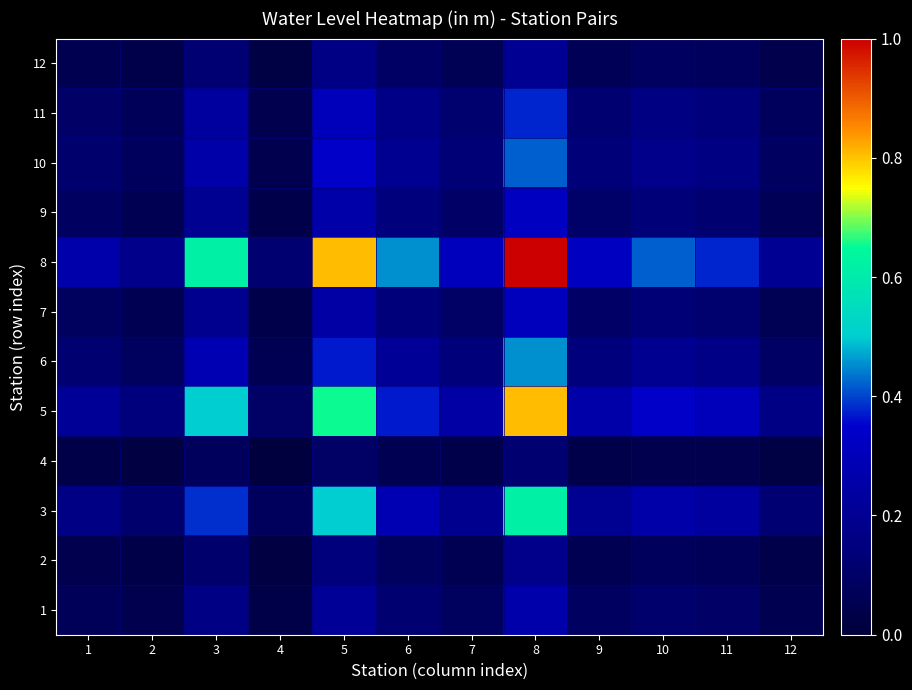

Reading right to left, list all the values displayed in this chart.

1: 12=0.1	11=0.1	10=0.1	9=0.1	8=0.3	7=0.1	6=0.1	5=0.2	4=0.0	3=0.2	2=0.0	1=0.1
2: 12=0.0	11=0.1	10=0.1	9=0.1	8=0.2	7=0.1	6=0.1	5=0.1	4=0.0	3=0.1	2=0.0	1=0.0
3: 12=0.1	11=0.2	10=0.3	9=0.2	8=0.6	7=0.2	6=0.3	5=0.5	4=0.1	3=0.4	2=0.1	1=0.2
4: 12=0.0	11=0.0	10=0.1	9=0.0	8=0.1	7=0.0	6=0.1	5=0.1	4=0.0	3=0.1	2=0.0	1=0.0
5: 12=0.2	11=0.3	10=0.3	9=0.3	8=0.8	7=0.2	6=0.4	5=0.7	4=0.1	3=0.5	2=0.1	1=0.2
6: 12=0.1	11=0.2	10=0.2	9=0.1	8=0.5	7=0.1	6=0.2	5=0.4	4=0.1	3=0.3	2=0.1	1=0.1
7: 12=0.1	11=0.1	10=0.1	9=0.1	8=0.3	7=0.1	6=0.1	5=0.2	4=0.0	3=0.2	2=0.1	1=0.1
8: 12=0.2	11=0.4	10=0.4	9=0.3	8=1.0	7=0.3	6=0.5	5=0.8	4=0.1	3=0.6	2=0.2	1=0.3
9: 12=0.1	11=0.1	10=0.1	9=0.1	8=0.3	7=0.1	6=0.1	5=0.3	4=0.0	3=0.2	2=0.1	1=0.1
10: 12=0.1	11=0.2	10=0.2	9=0.1	8=0.4	7=0.1	6=0.2	5=0.3	4=0.1	3=0.3	2=0.1	1=0.1
11: 12=0.1	11=0.1	10=0.2	9=0.1	8=0.4	7=0.1	6=0.2	5=0.3	4=0.0	3=0.2	2=0.1	1=0.1
12: 12=0.0	11=0.1	10=0.1	9=0.1	8=0.2	7=0.1	6=0.1	5=0.2	4=0.0	3=0.1	2=0.0	1=0.1